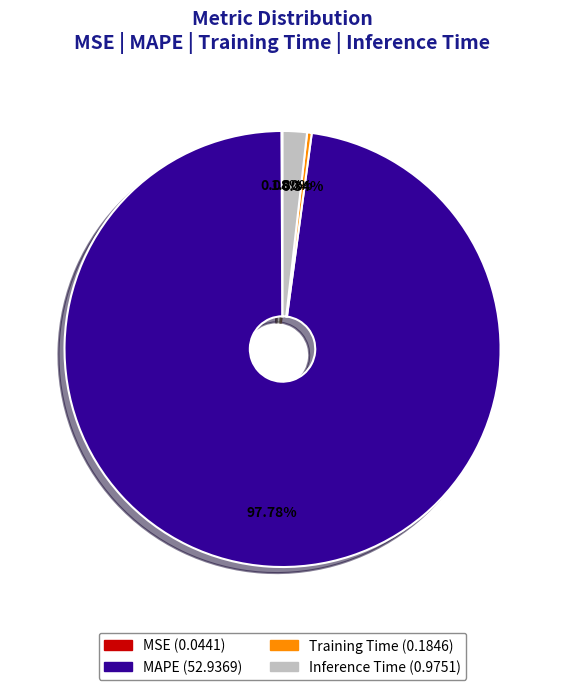

Is there a majority slice in this chart?

Yes